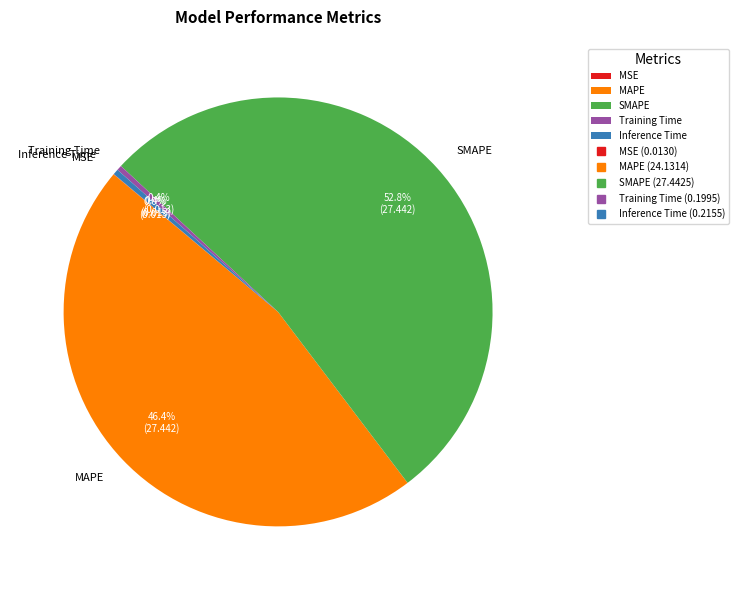

What percentage is NOT represented by MAPE?

53.6%